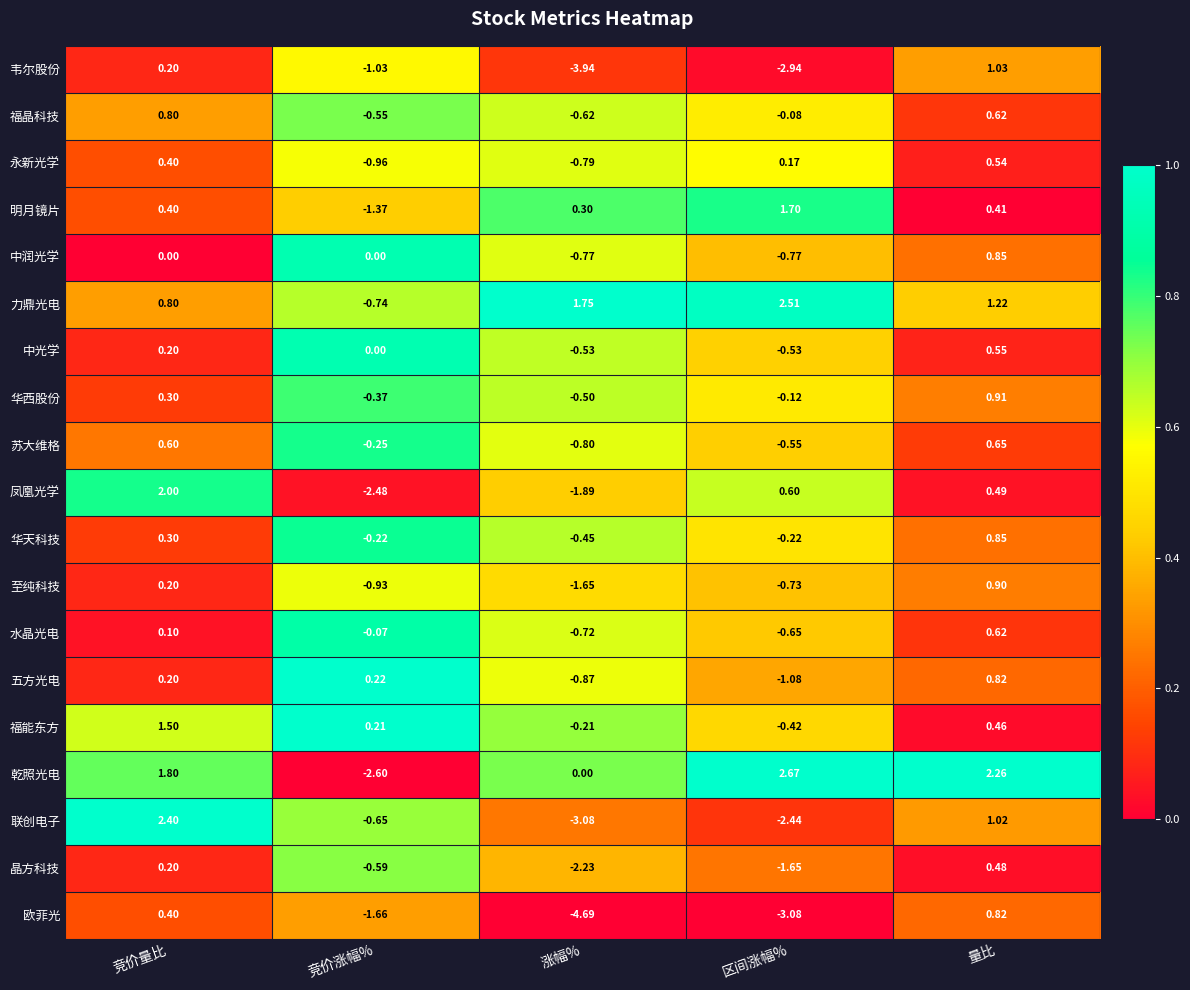

Between 竞价涨幅% and 涨幅%, which series saw the biggest shift?

欧菲光